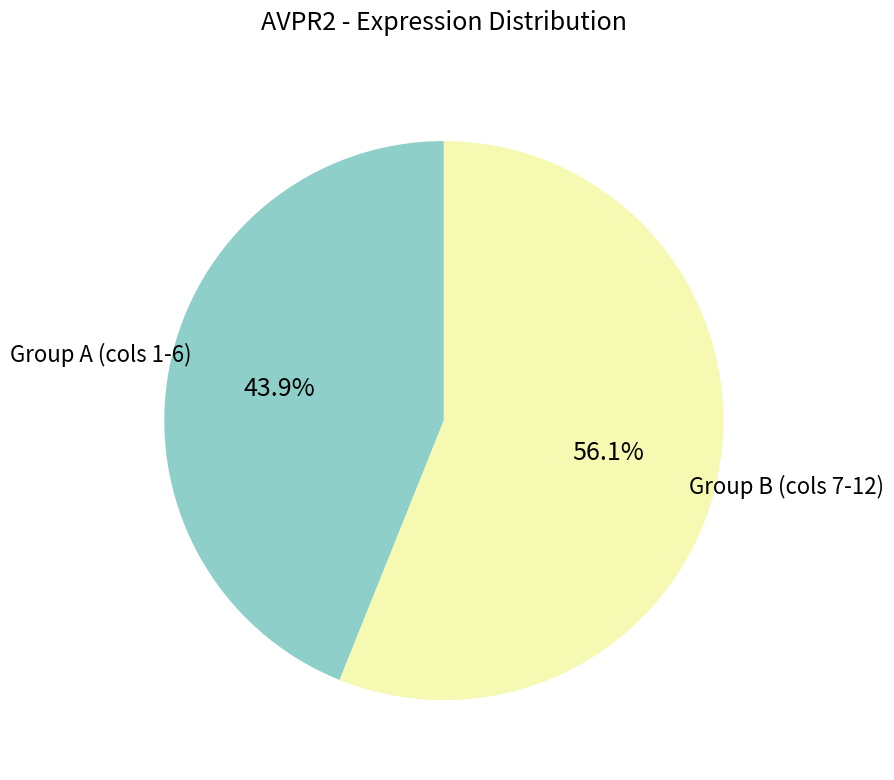

How many slices are in this pie chart?

2